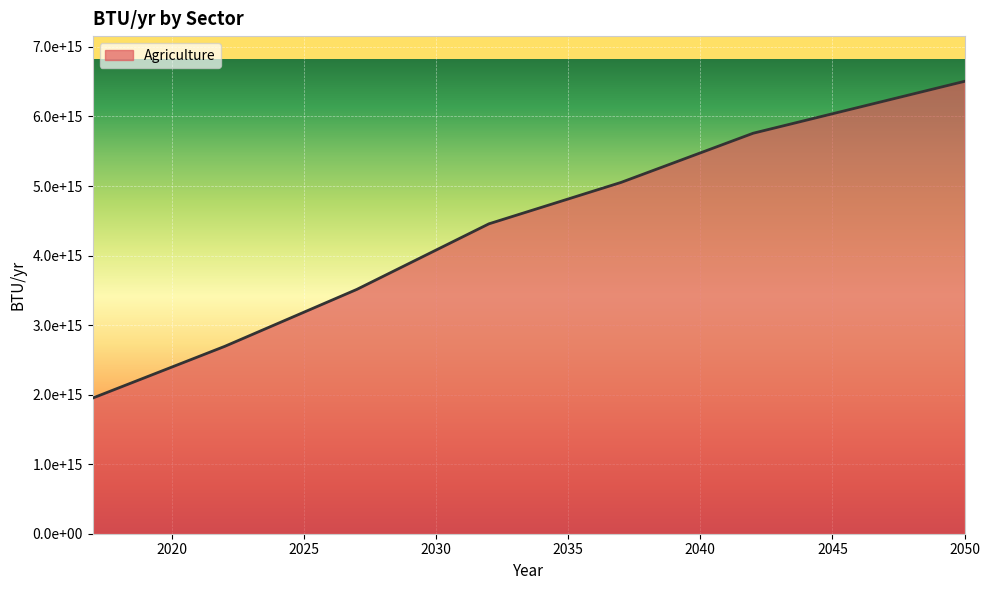

Does the chart have visible grid lines?

Yes